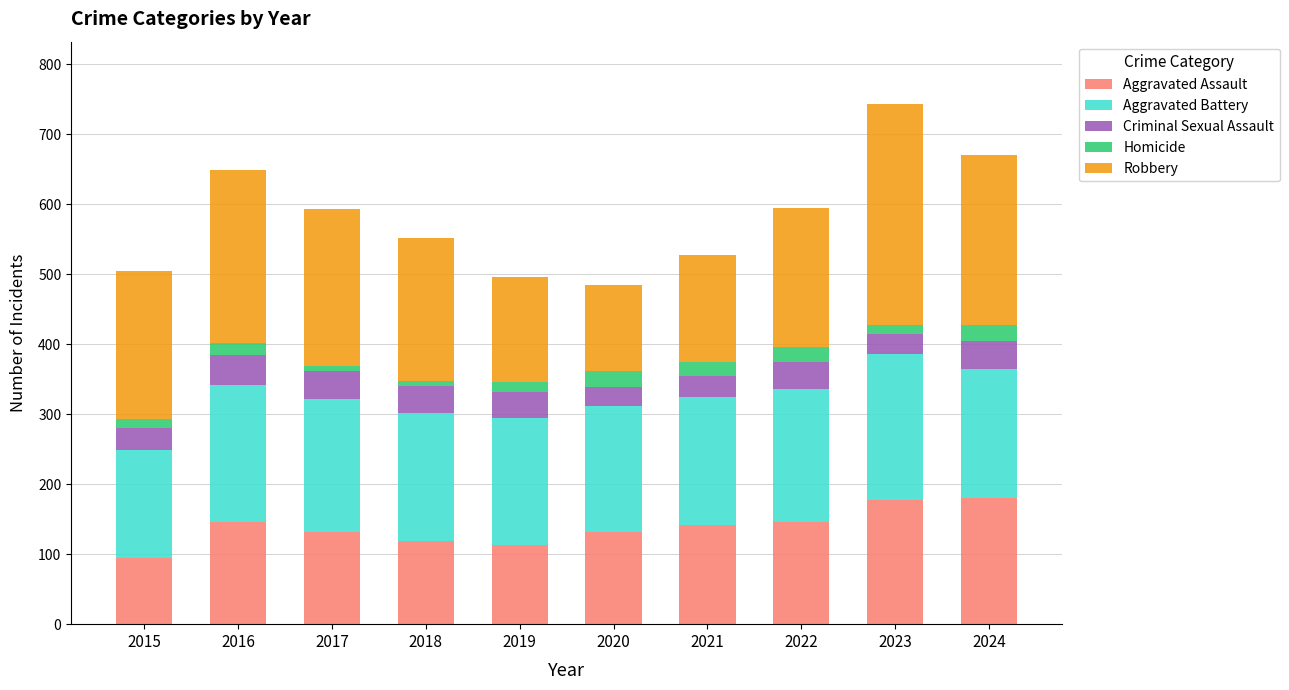

What is the maximum value for Aggravated Assault?

180